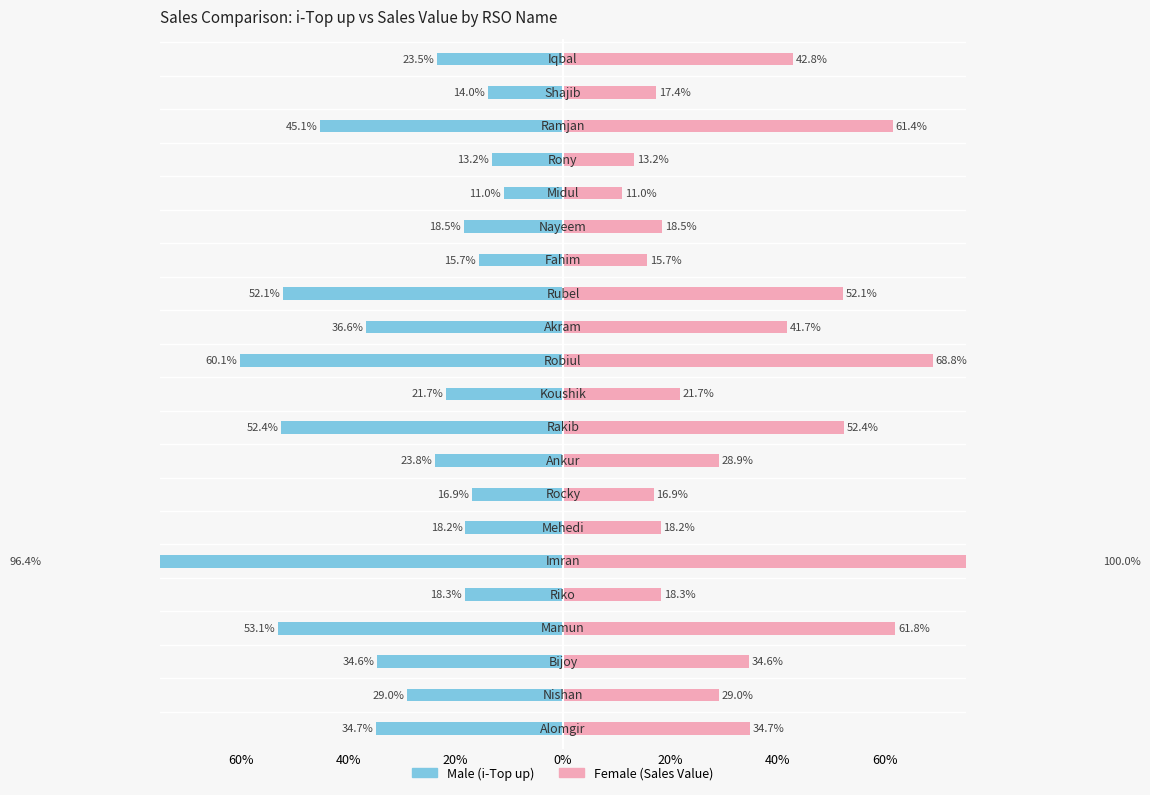

Which series has the largest total across all categories?

Female